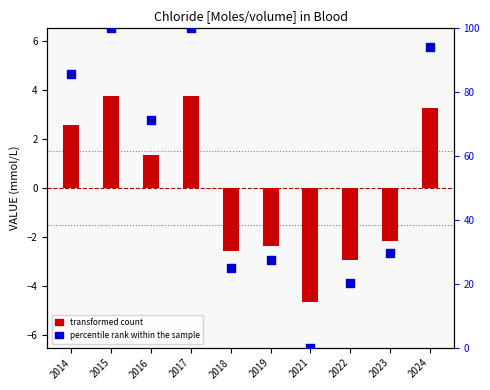

At which category is the sum across all series the highest?

2015